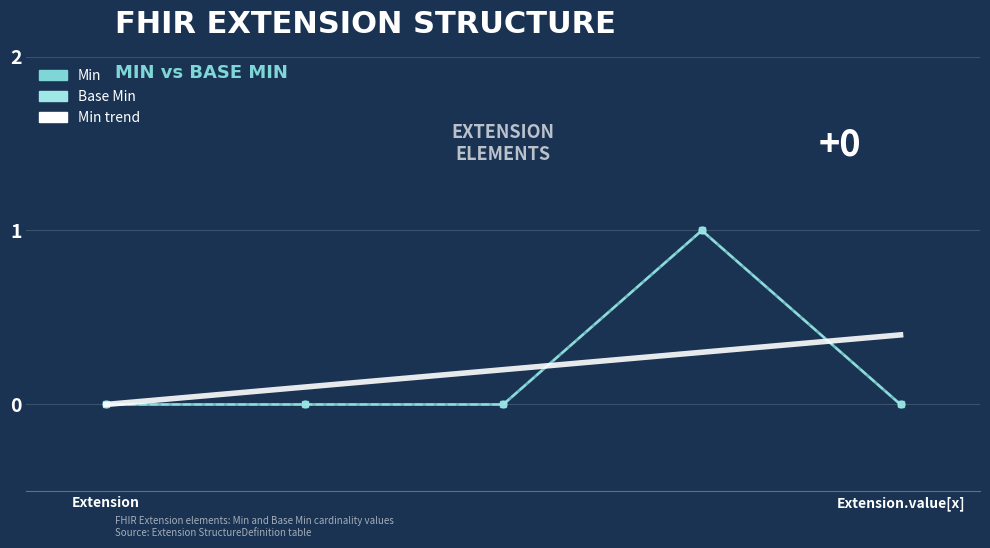

What is the maximum value for Base Min?

1.0